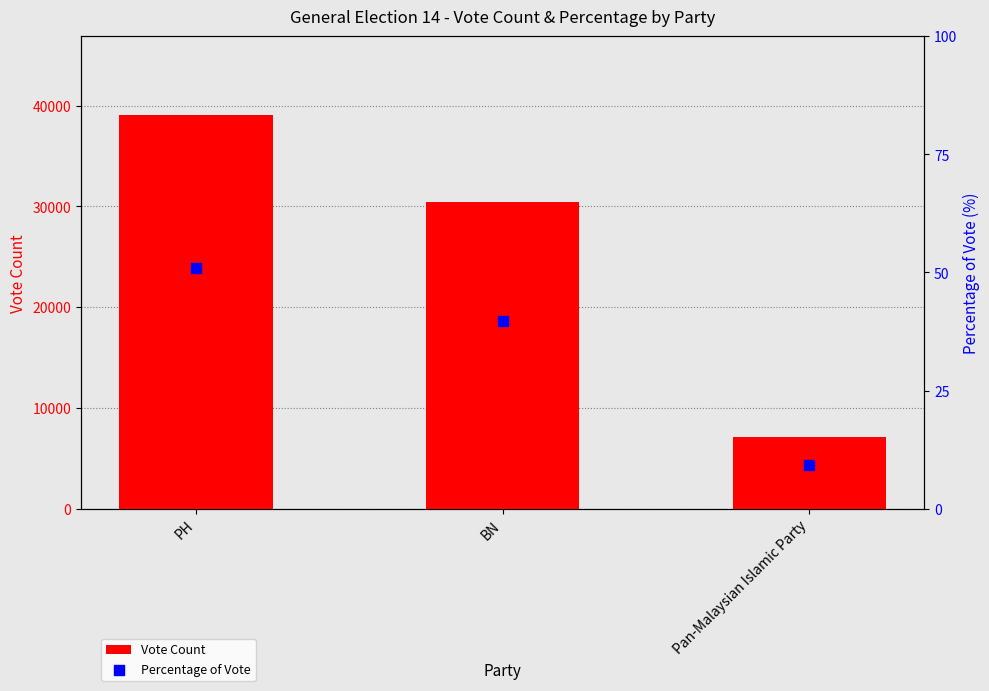

Is the value of Percentage of Vote at PH greater than the value of Vote Count at Pan-Malaysian Islamic Party?

No